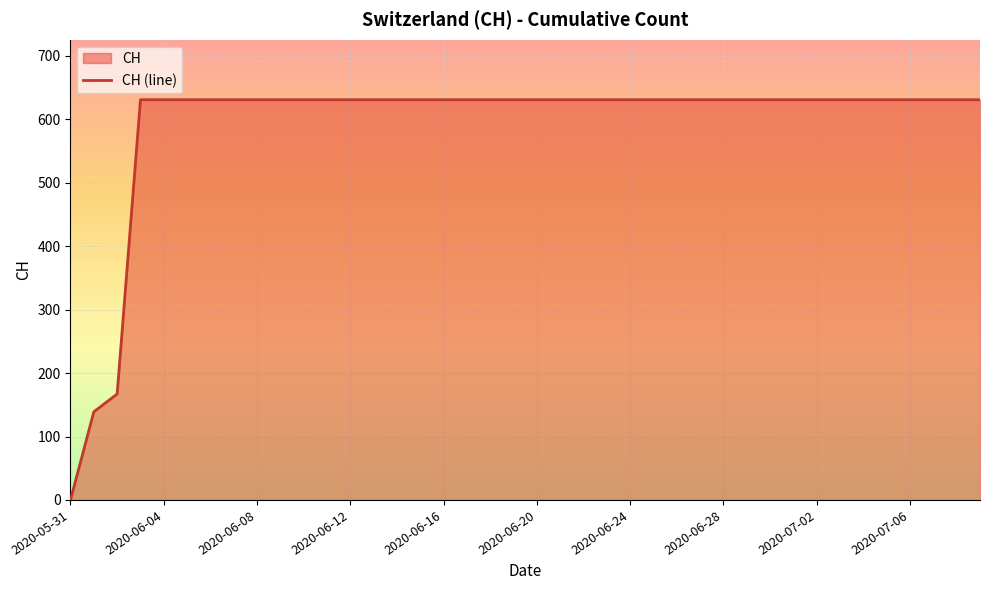

What is the difference between the maximum and minimum values?

631